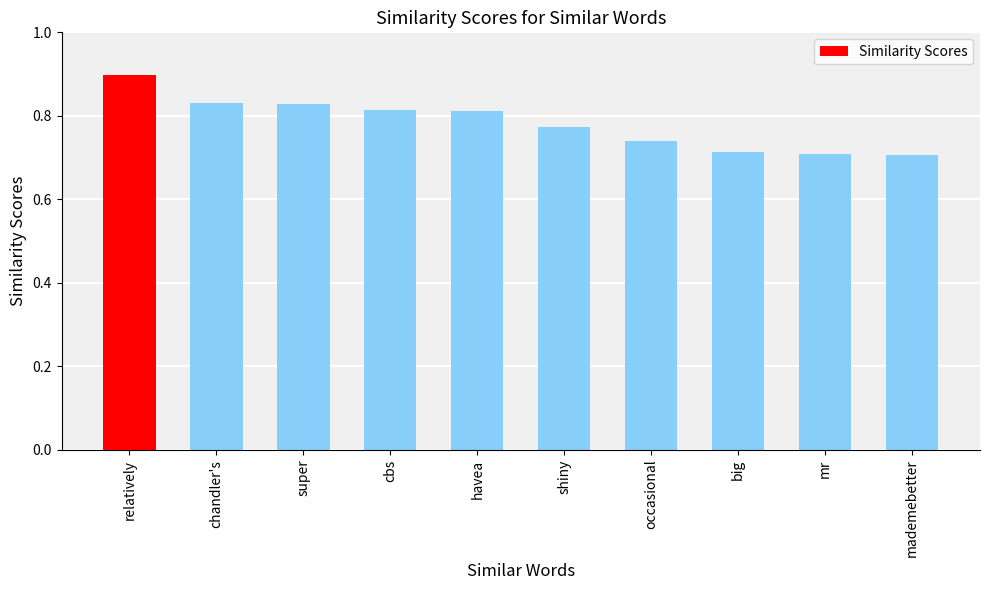

How many values are between 0 and 1?

10